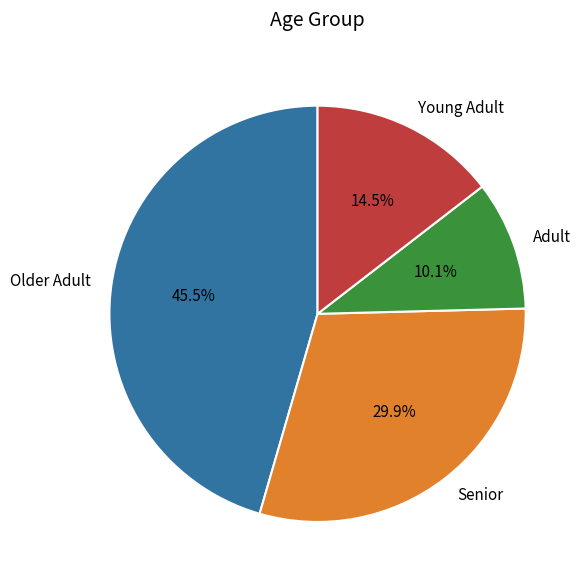

Is there any slice that represents more than half of the pie?

No